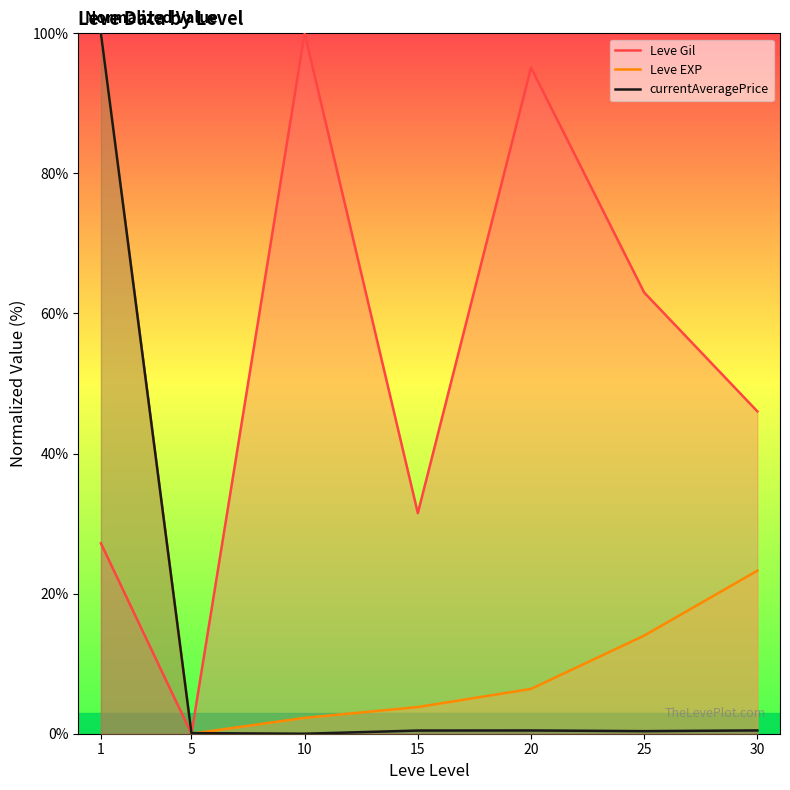

True or false: currentAveragePrice has a value of 165.8 at 1.

False